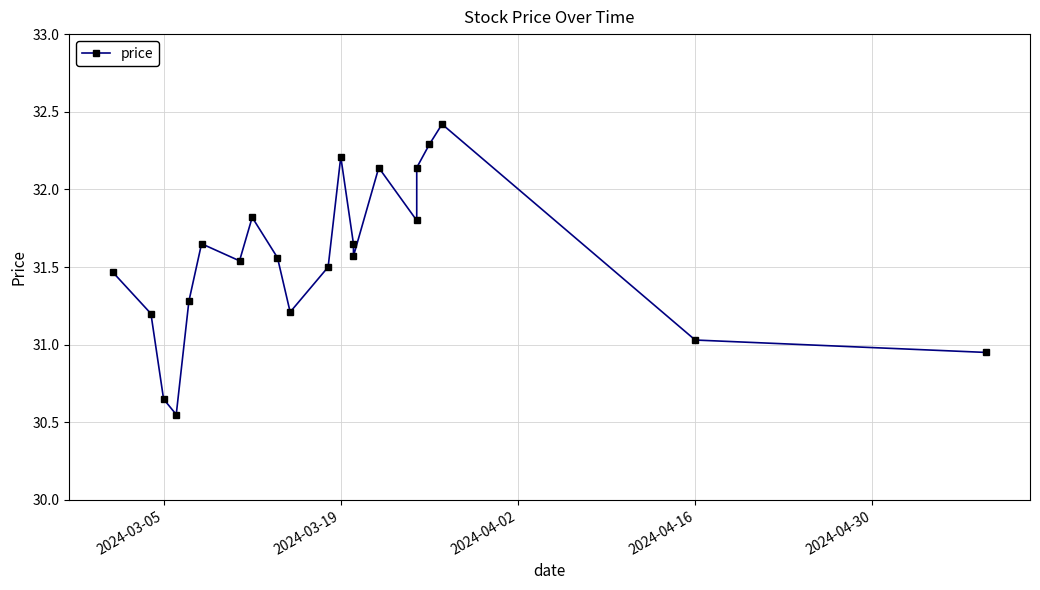

What is the difference between the maximum and second lowest values?

1.8